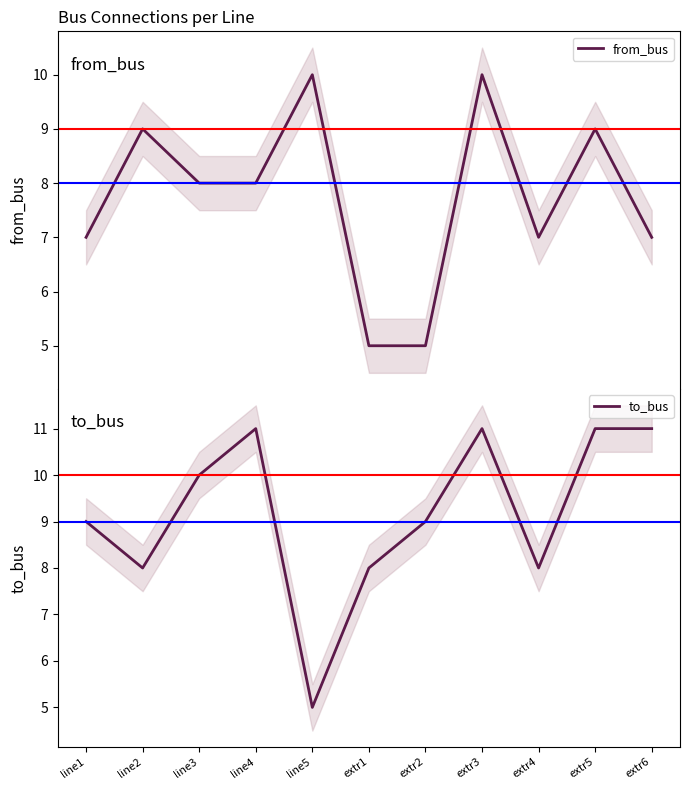

What is the difference between the second highest and second lowest values in the from_bus series?

5